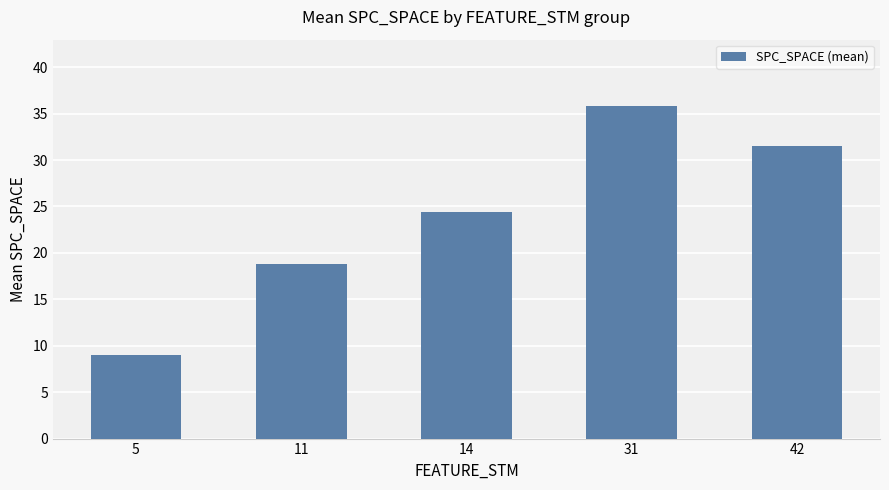

What is the value of the 5th bar from the left?

31.5